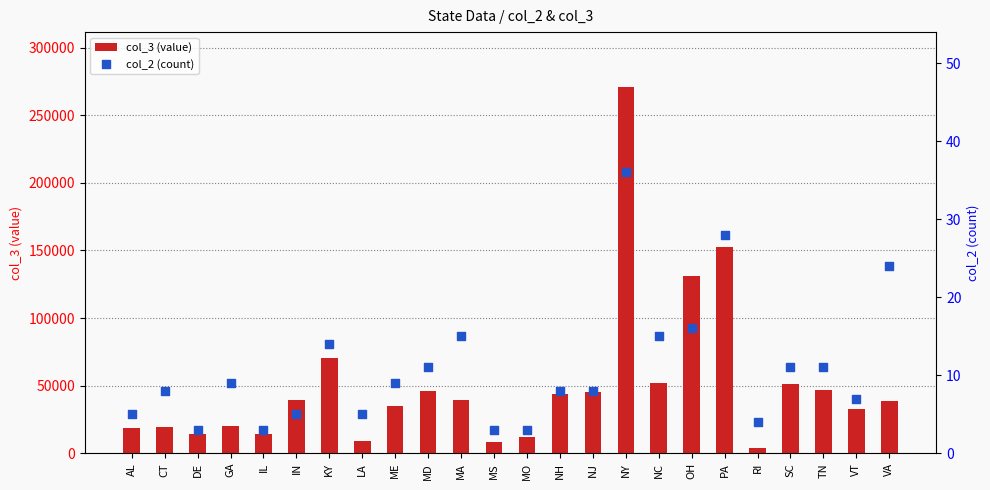

Which series has the largest Y range (max minus min)?

col_3 (value)